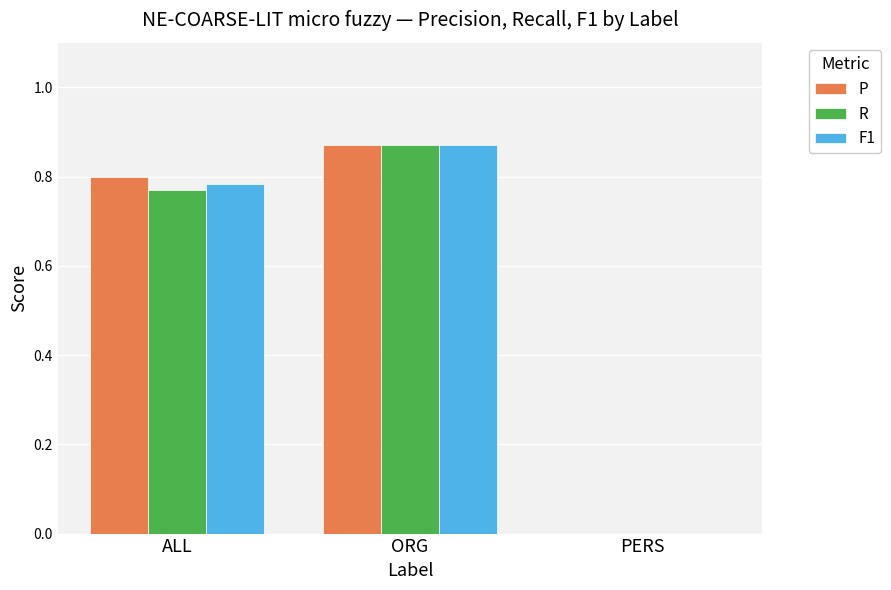

What is the average value of the R series?

0.5